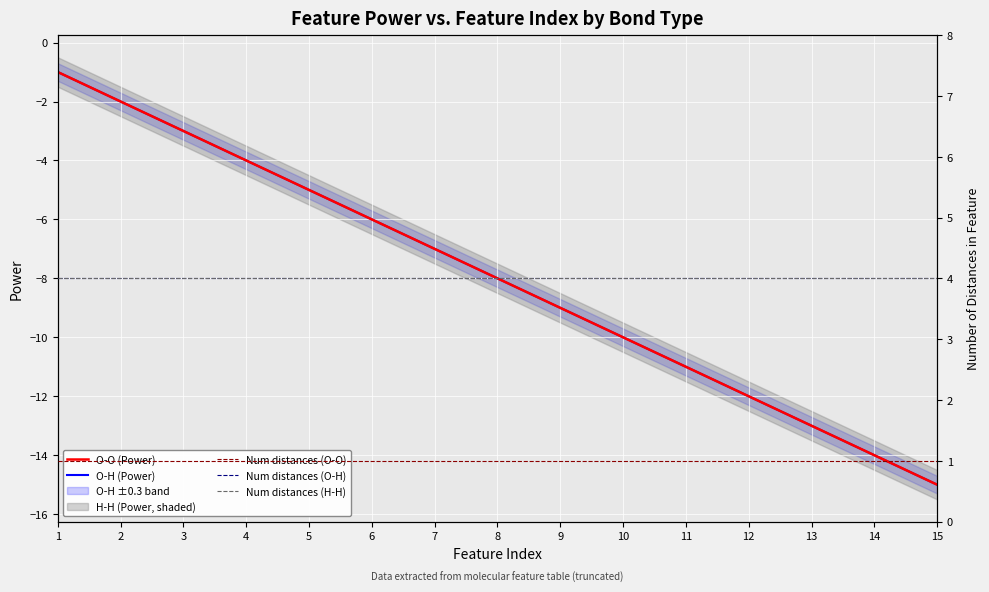

What is the smallest value displayed?

-15